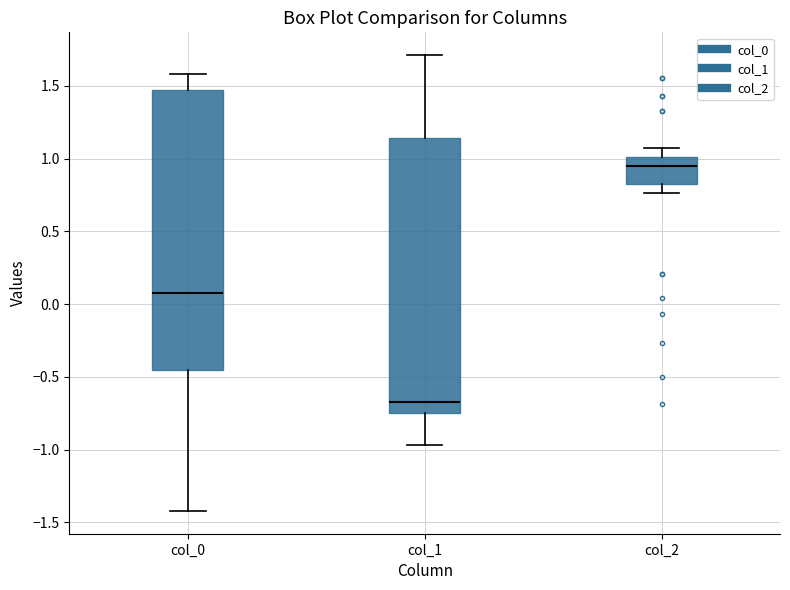

Which box's median line is the lowest?

col_1